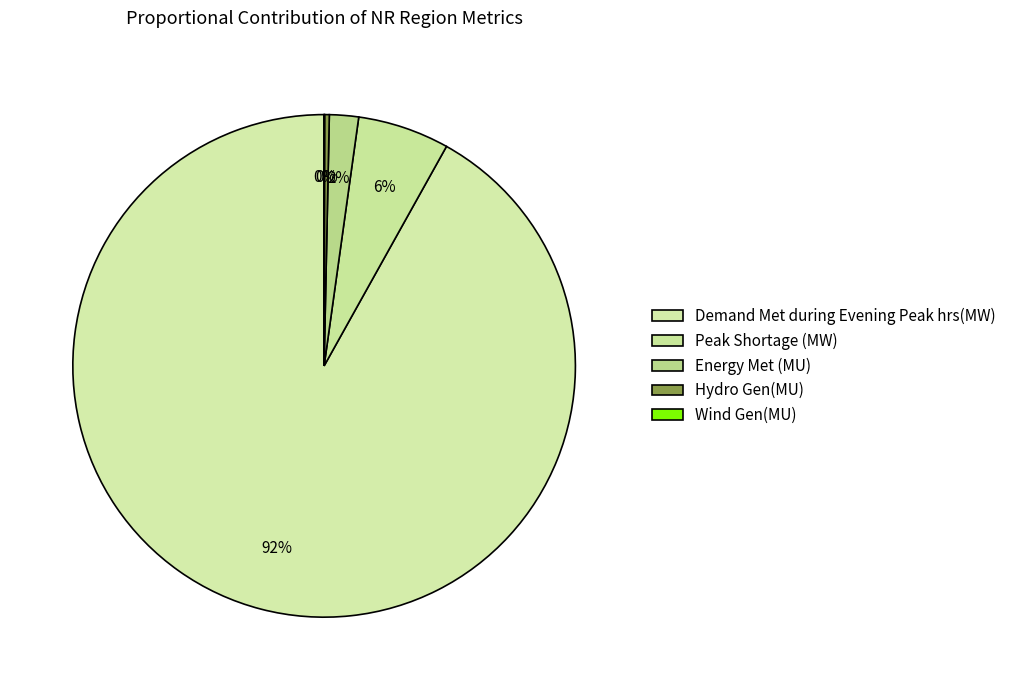

Which slice is the largest?

Demand Met during Evening Peak hrs(MW)